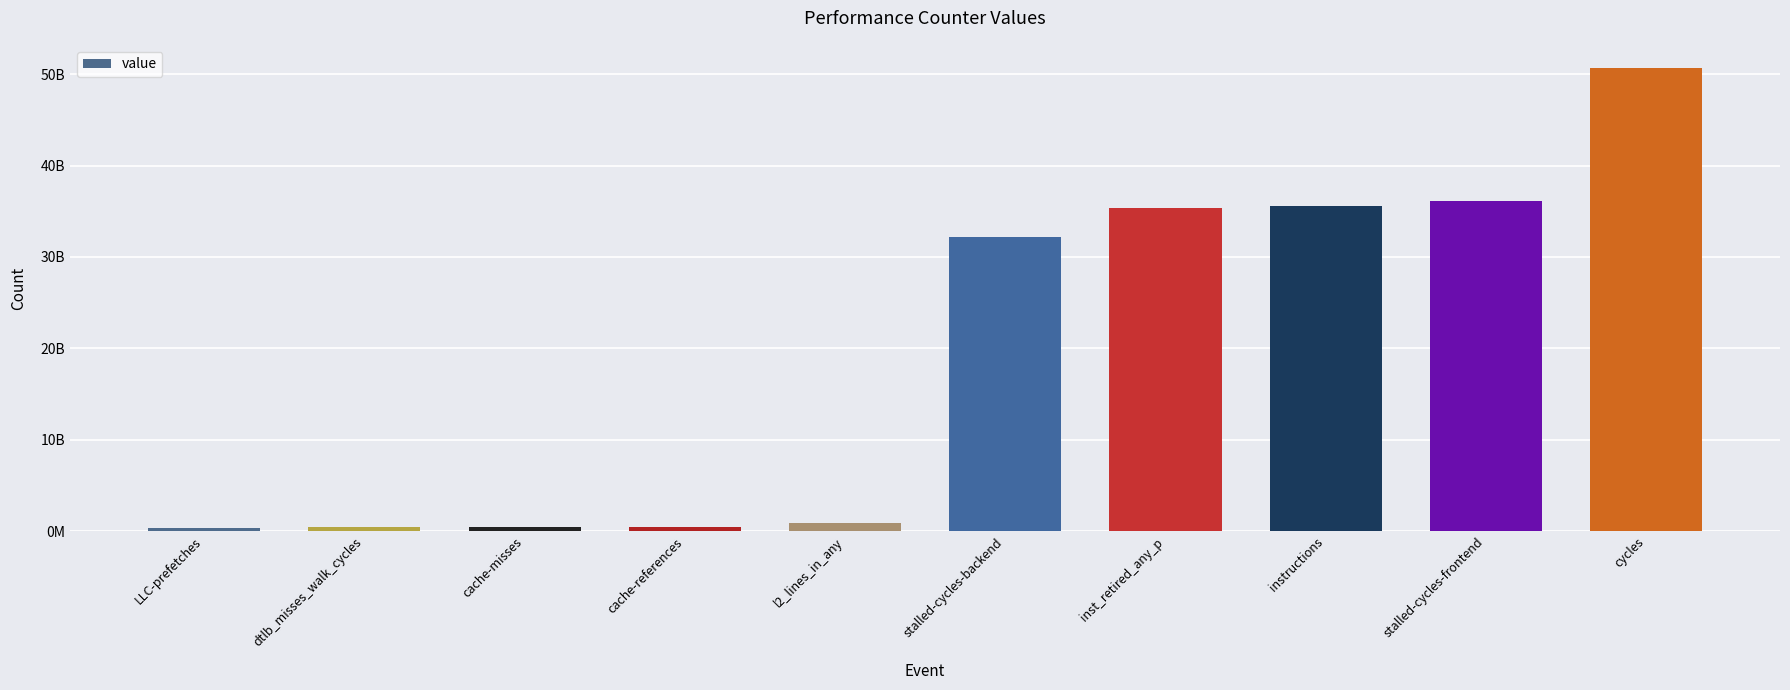

List the labels in order of value, smallest first.

LLC-prefetches, dtlb_misses_walk_cycles, cache-misses, cache-references, l2_lines_in_any, stalled-cycles-backend, inst_retired_any_p, instructions, stalled-cycles-frontend, cycles